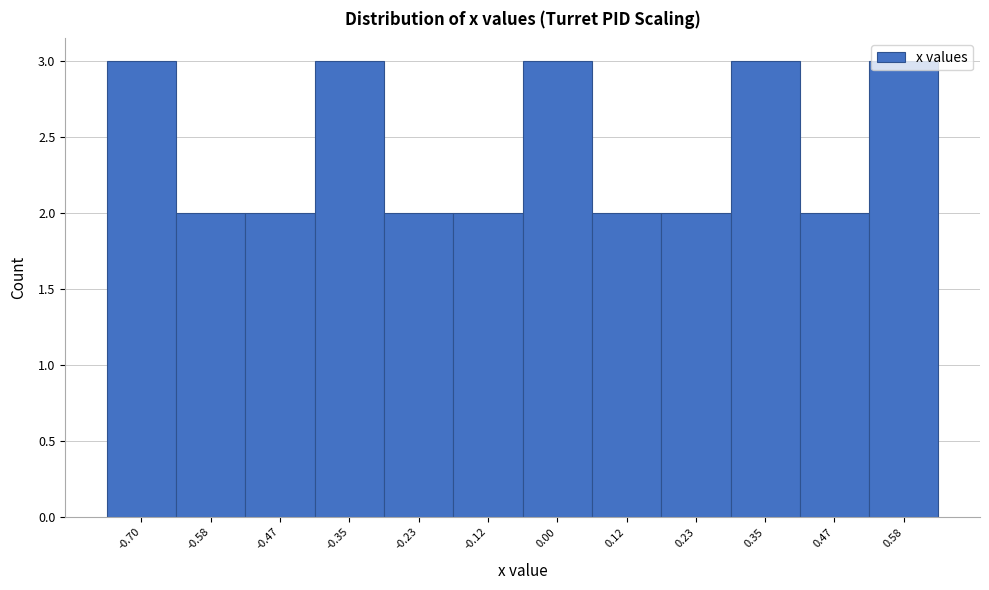

What is the greatest value displayed?

3